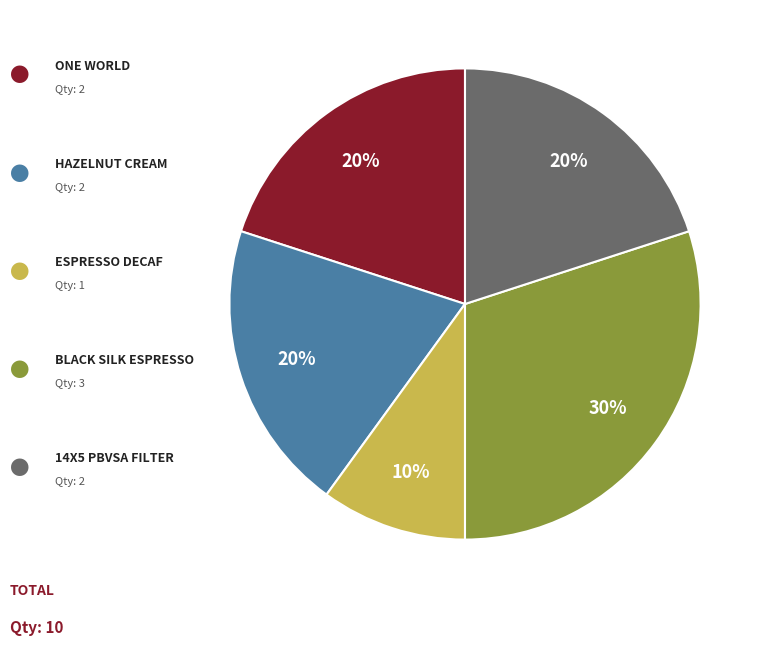

Is there any slice that represents more than half of the pie?

No